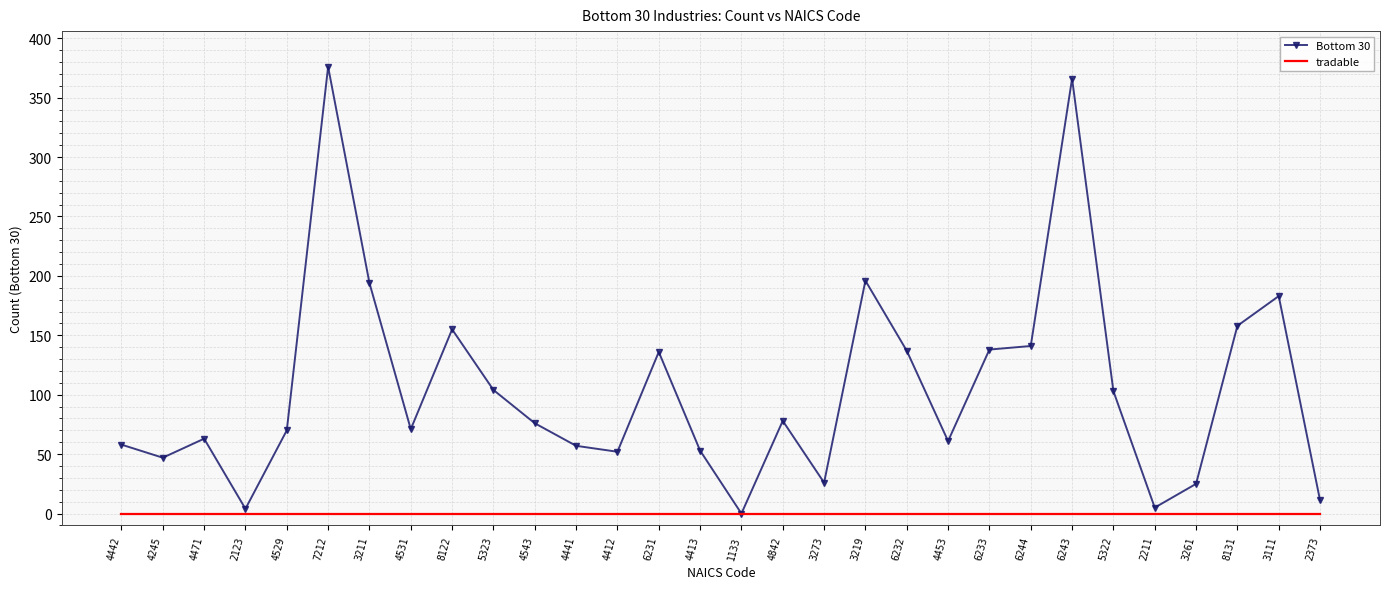

The value of Bottom 30 at 4471 is 63. True or false?

True